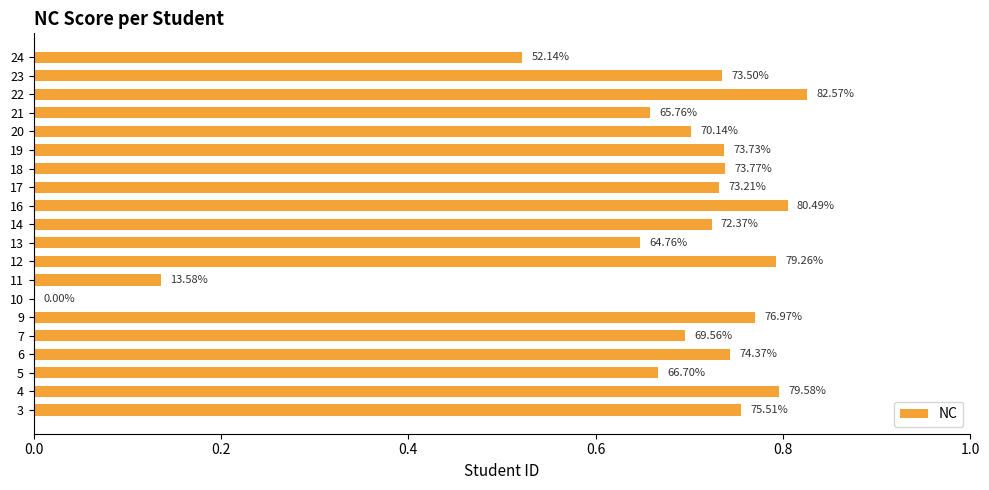

How many categories are shown in the chart?

20